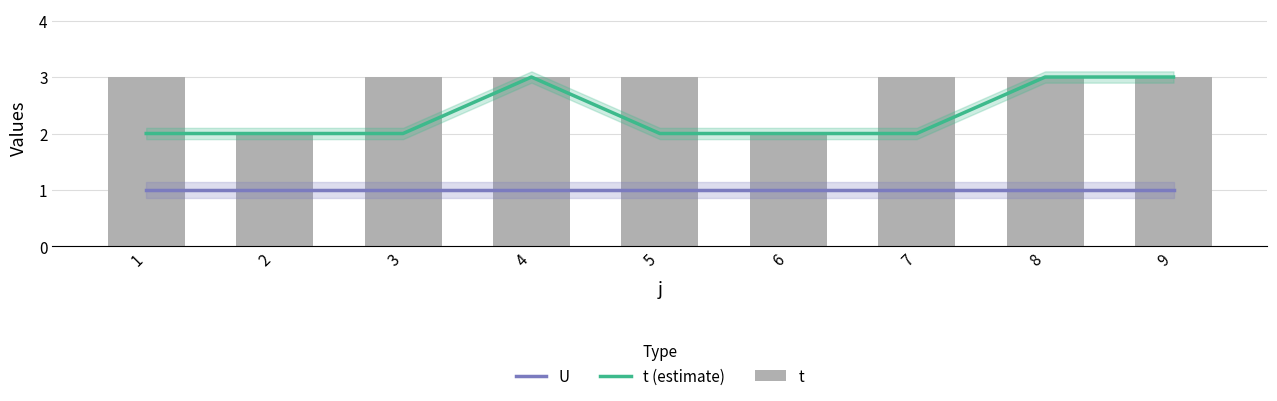

At how many categories does at least one series exceed 2?

7